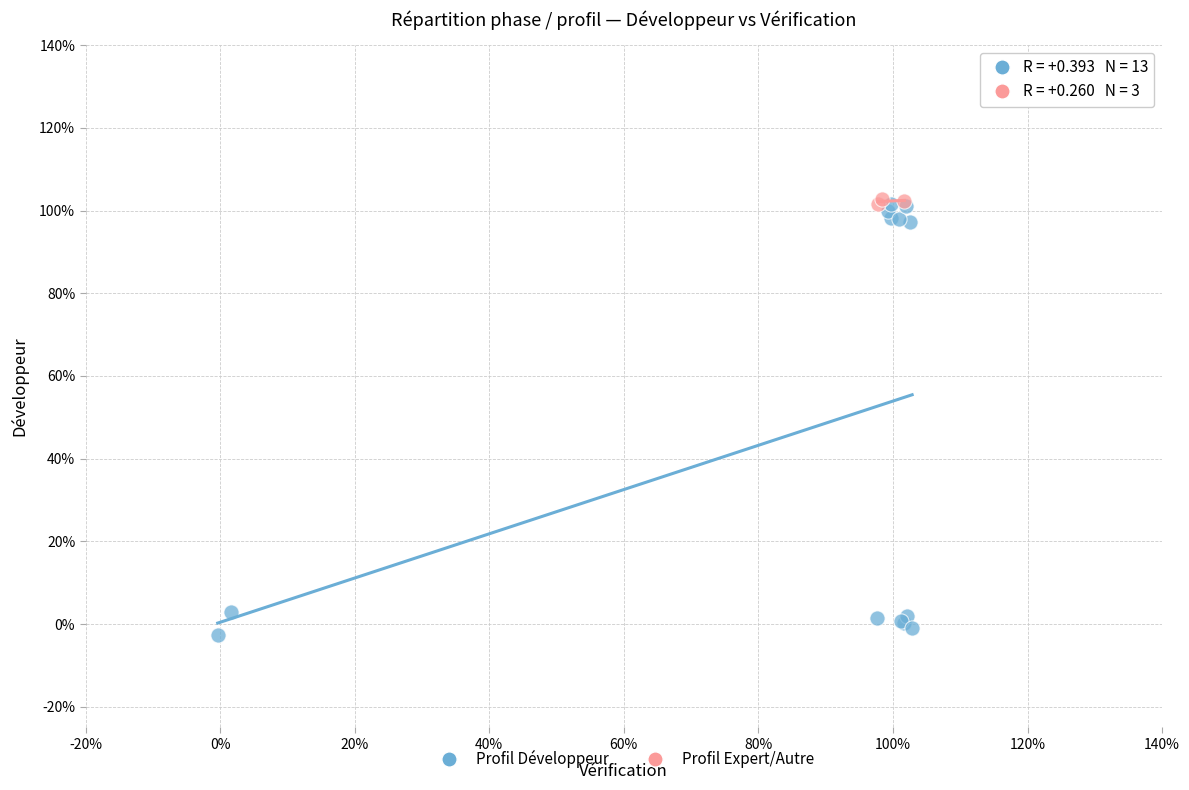

Which series contains the lowest Y value?

Profil Développeur